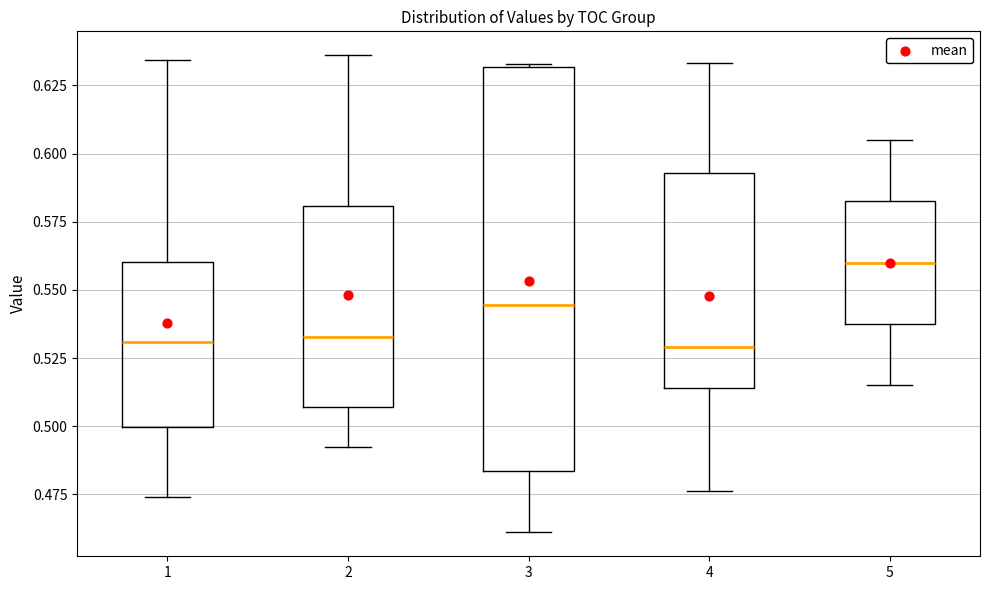

Reading left to right, transcribe this box plot: for each box, give where its median line is, the range the box spans, and where its two whiskers end, as read against the y-axis. The values are not printed on the chart, so give them approximately, as read against the axis.

1: median 0.530, box 0.500 to 0.560, whiskers 0.475 to 0.635
2: median 0.535, box 0.505 to 0.580, whiskers 0.495 to 0.635
3: median 0.545, box 0.485 to 0.630, whiskers 0.460 to 0.635
4: median 0.530, box 0.515 to 0.595, whiskers 0.475 to 0.635
5: median 0.560, box 0.540 to 0.585, whiskers 0.515 to 0.605